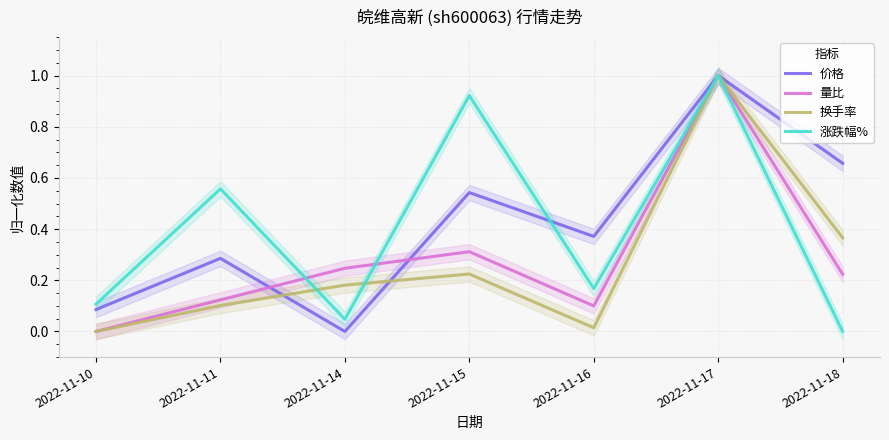

Which series changed the most between 2022-11-11 and 2022-11-17?

换手率